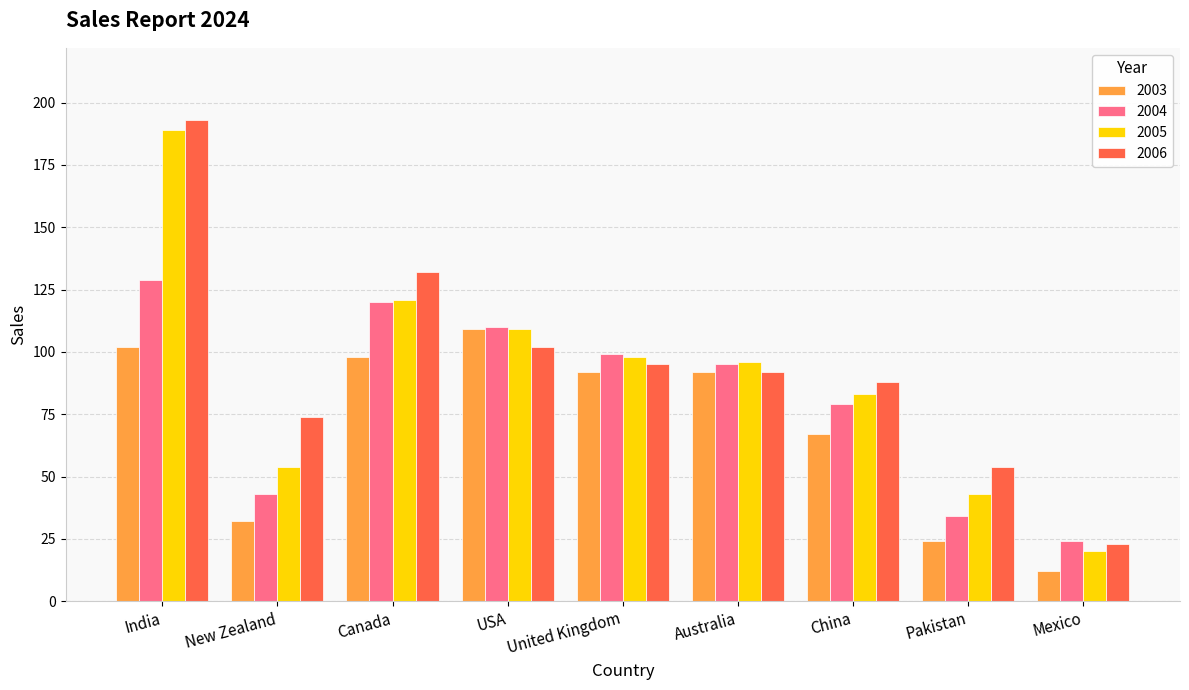

Which series has the largest range (max minus min)?

2006